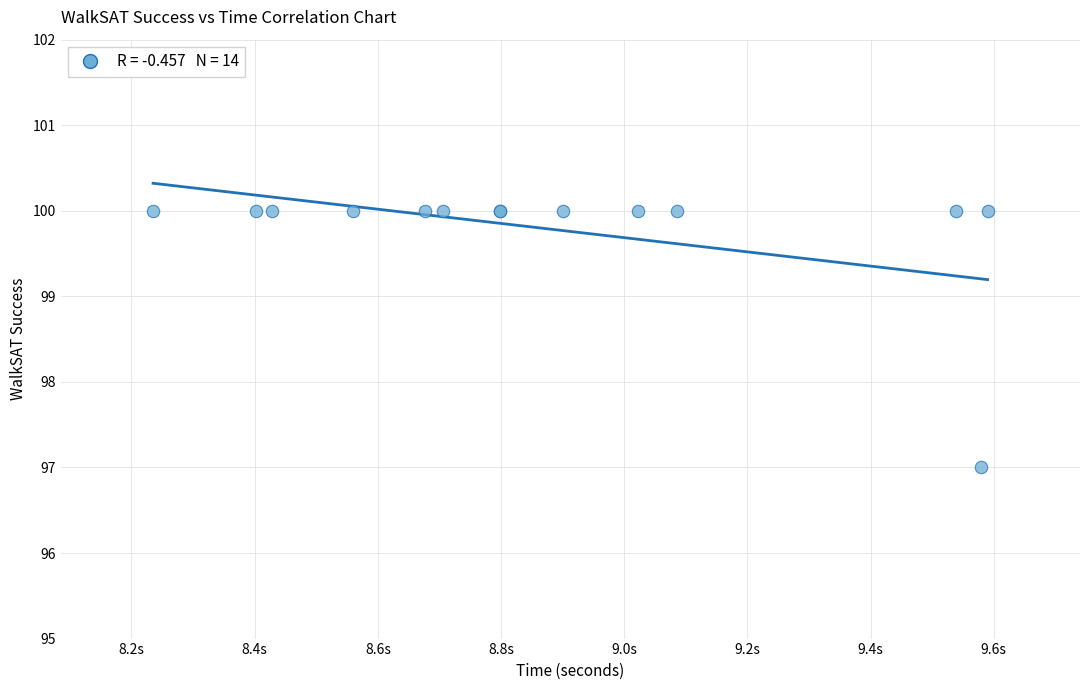

What Y value in the scatter plot is closest to 98?

97